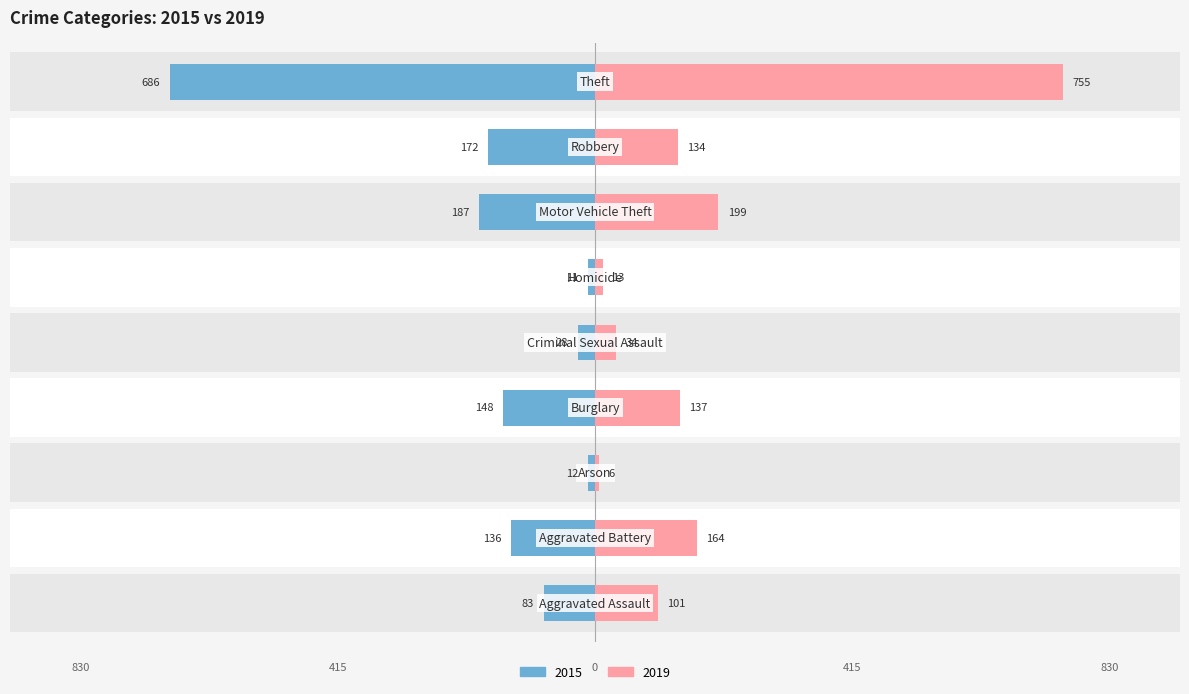

What is the highest value of the 2019 series?

755